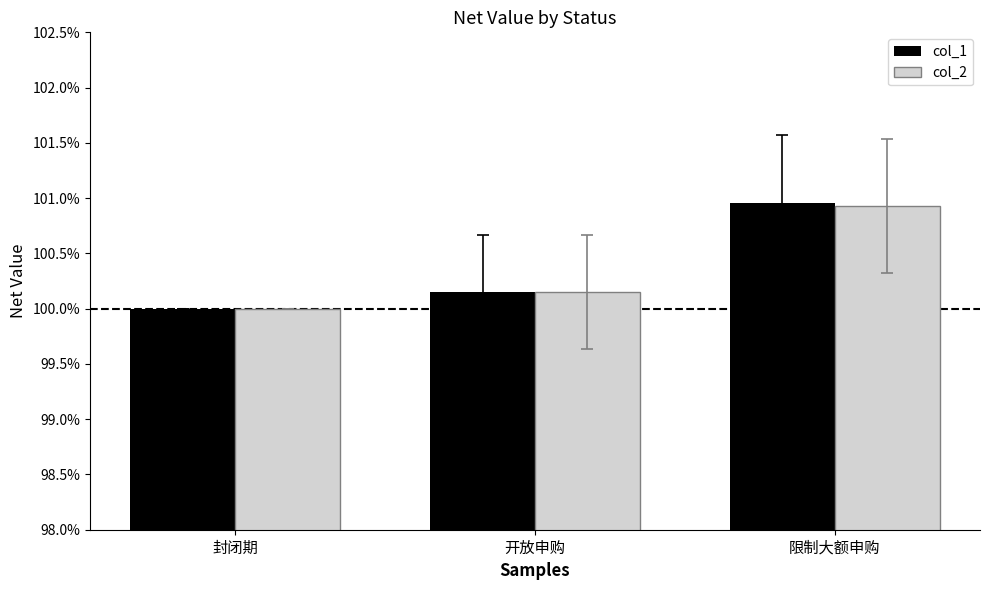

Read the col_1 value at 封闭期.

1.0